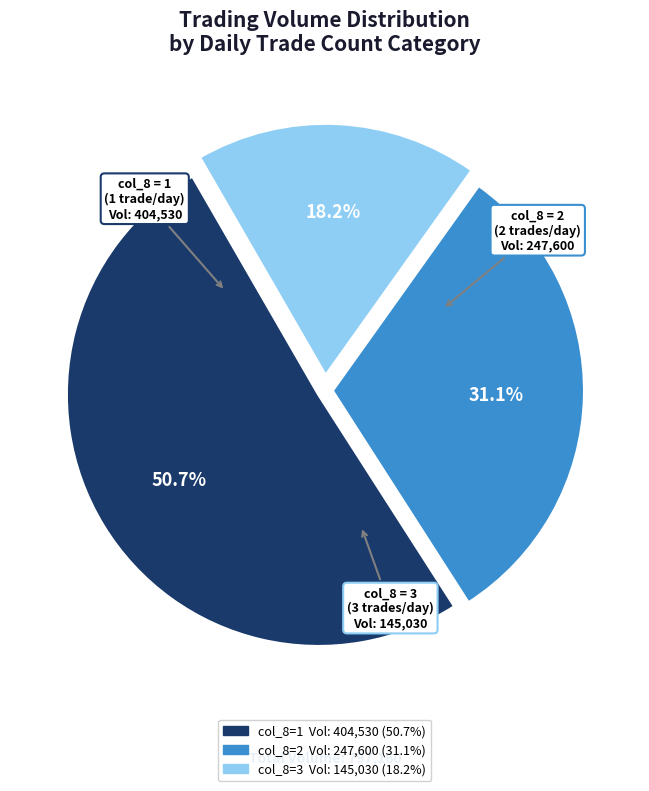

Is there a majority slice in this chart?

Yes